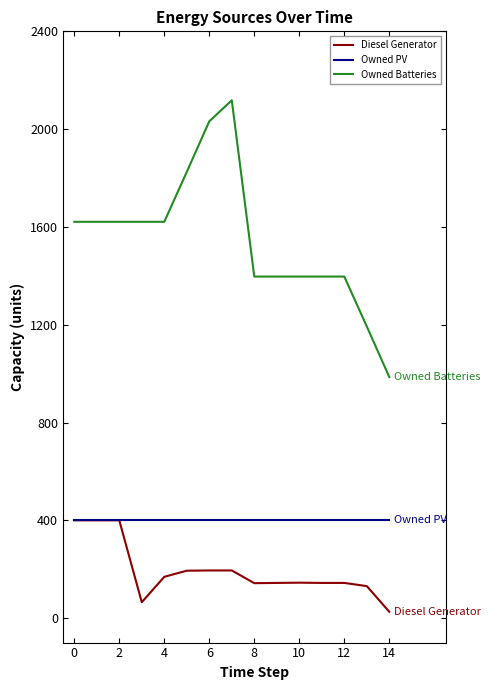

Which series has the largest total across all categories?

Owned Batteries